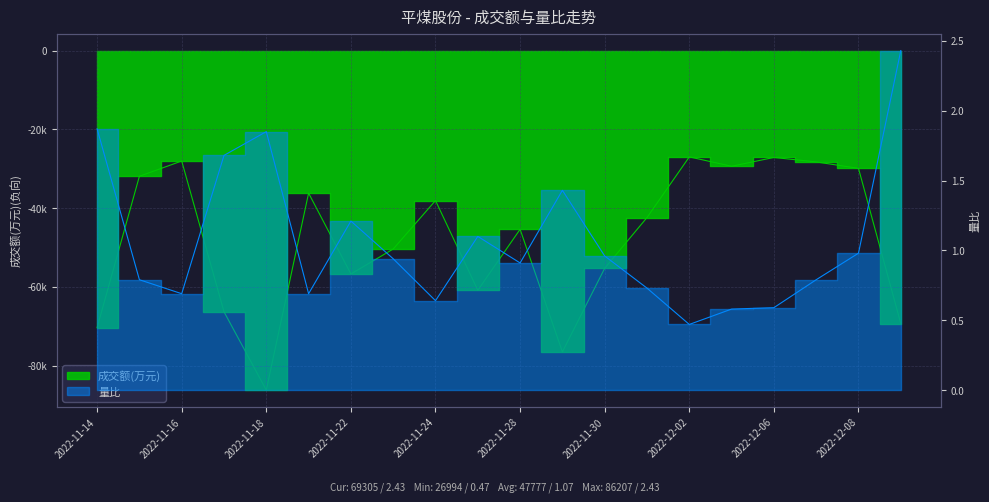

Which series has the widest spread of values?

成交额(万元)